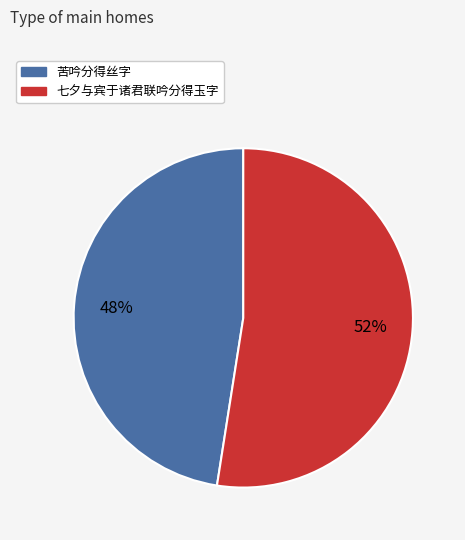

Which category has the smallest portion of the pie?

苦吟分得丝字